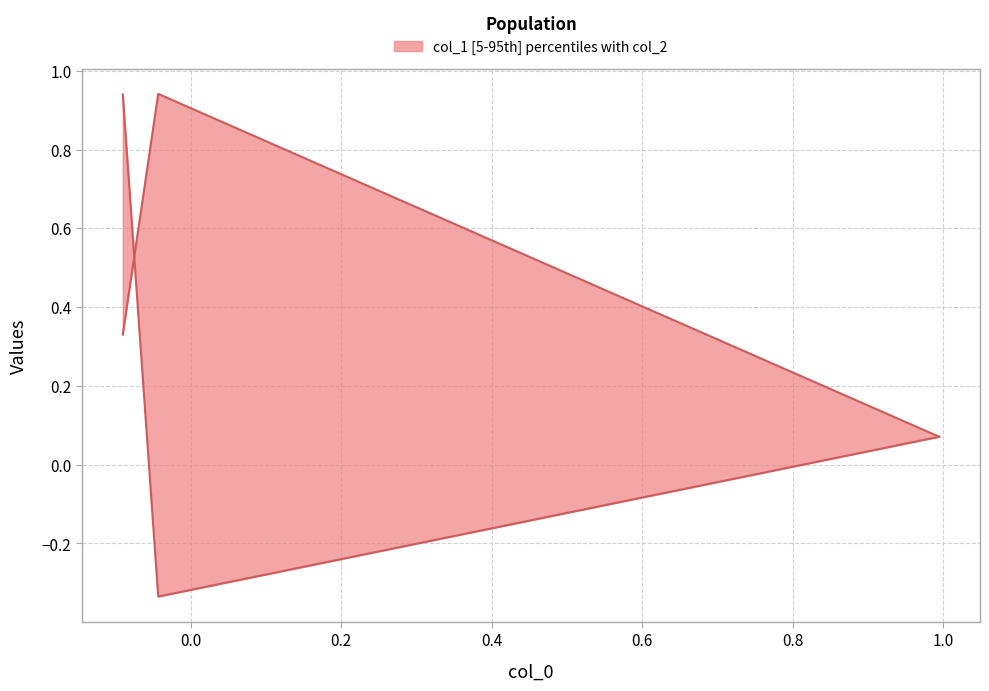

List the series in order of their peak value, lowest first.

col_2 (lower), col_1 (upper)